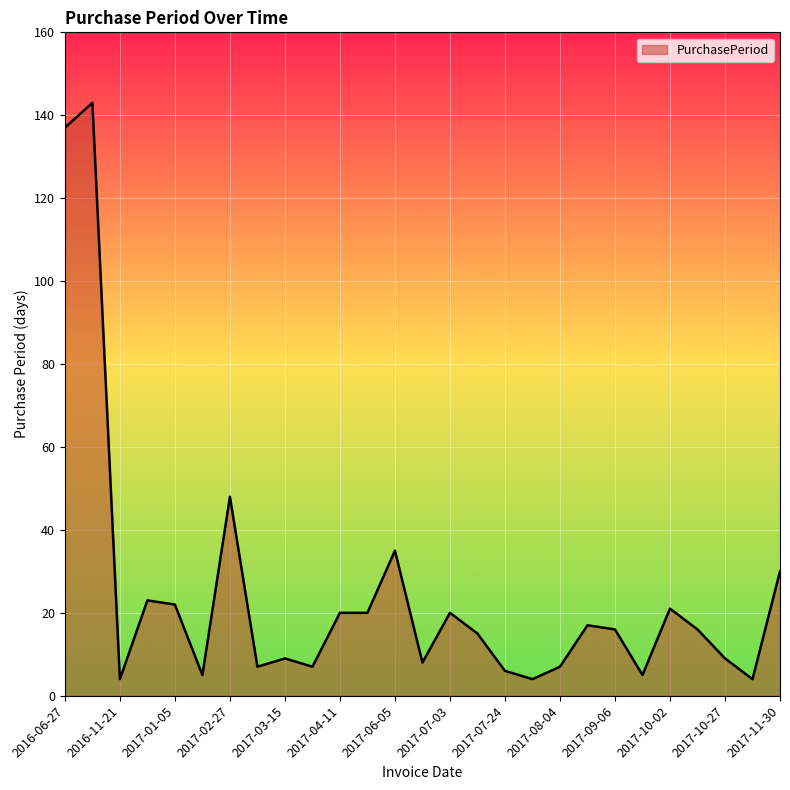

What is the difference between the maximum and minimum values?

139